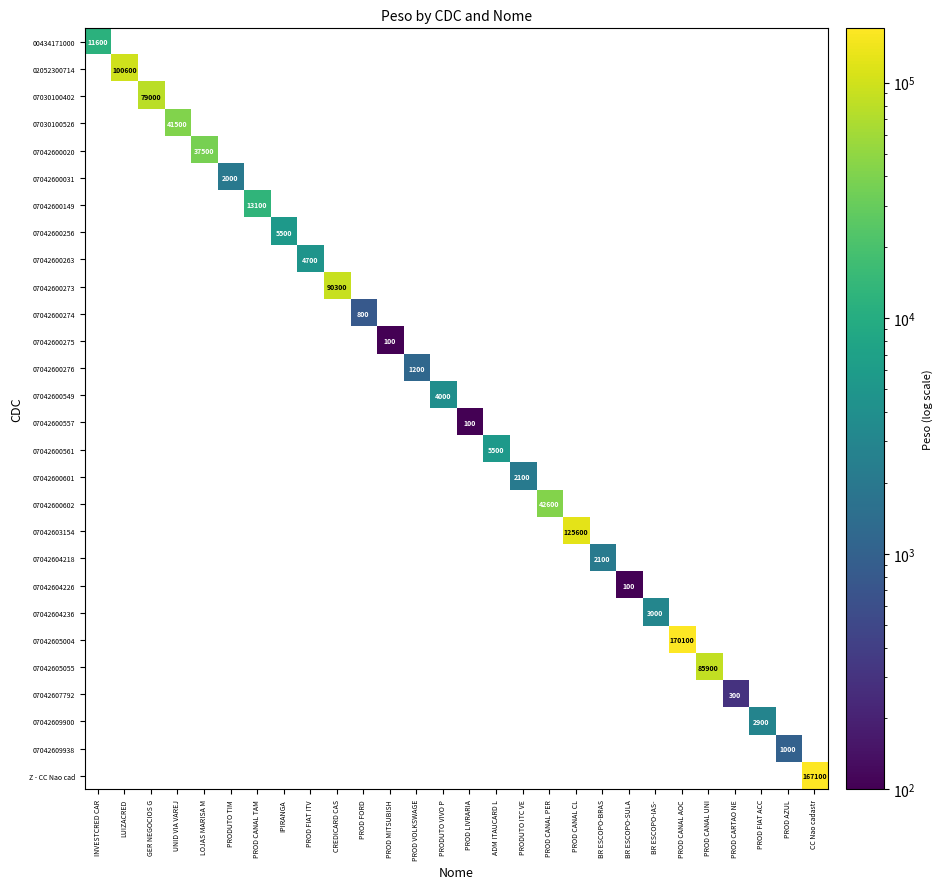

At PRODUTO VIVO P, list the series in order from smallest to largest.

00434171000, 02052300714, 07030100402, 07030100526, 07042600020, 07042600031, 07042600149, 07042600256, 07042600263, 07042600273, 07042600274, 07042600275, 07042600276, 07042600557, 07042600561, 07042600601, 07042600602, 07042603154, 07042604218, 07042604226, 07042604236, 07042605004, 07042605055, 07042607792, 07042609900, 07042609938, Z - CC Nao cad, 07042600549